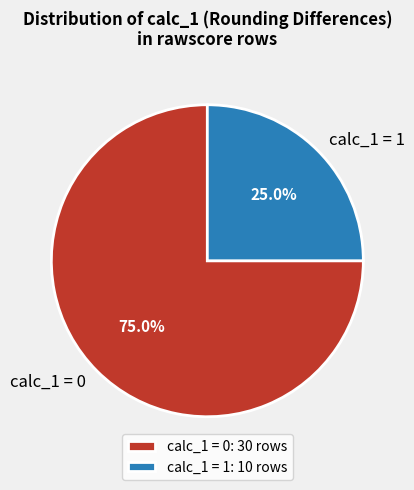

What is the ratio of the value at calc_1 = 0 to the value at calc_1 = 1?

3.0